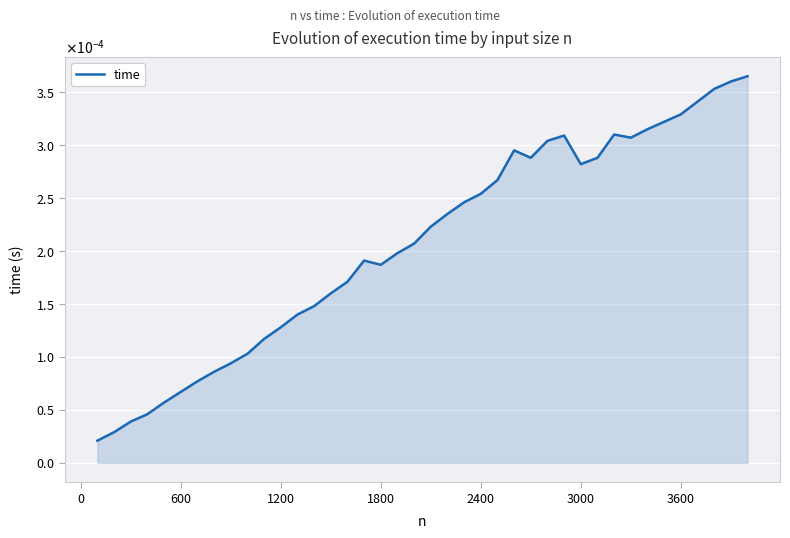

True or false: there are more than 1 points higher than both neighbors.

True